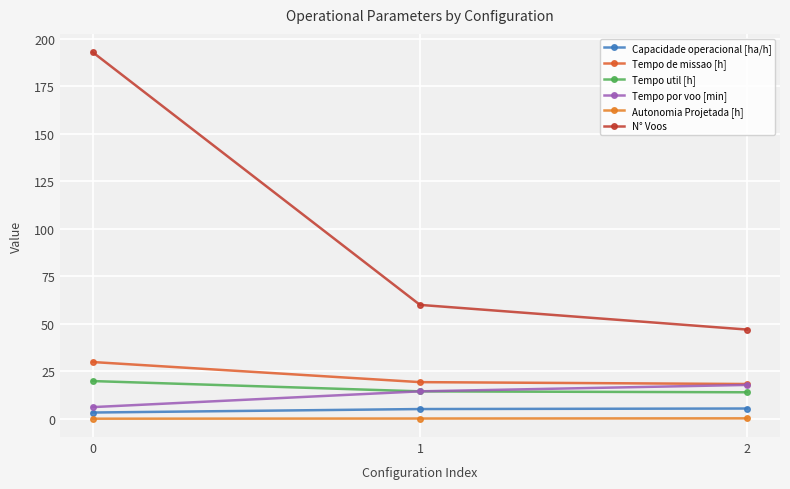

What is the value of the Tempo de missao [h] point at the 3rd from the left?

18.4